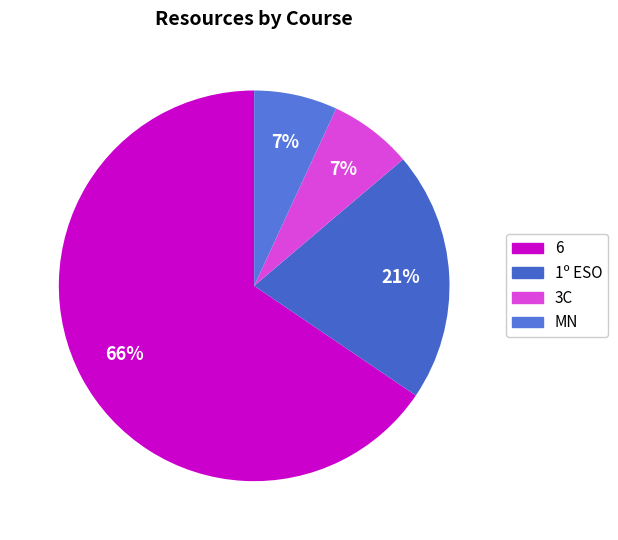

Count the number of slices in the pie.

4